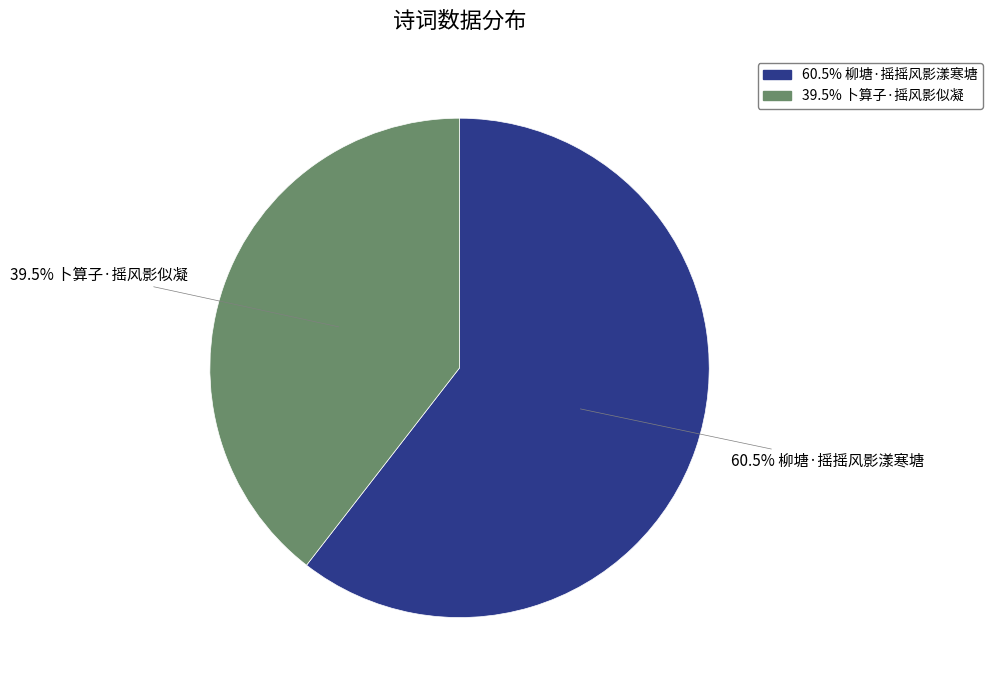

To the nearest percent, what is the difference between the largest and smallest slice percentages?

21%